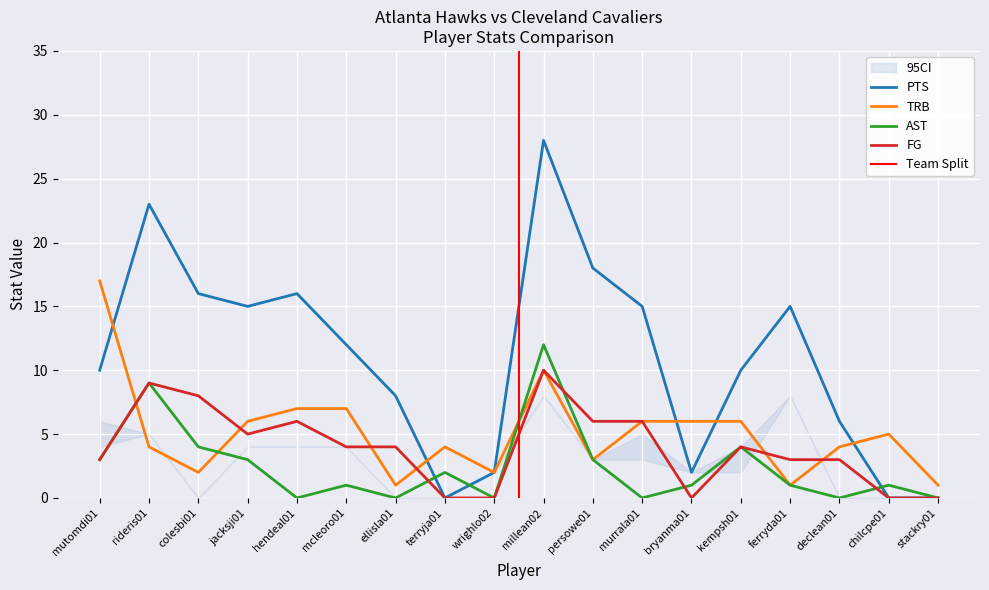

What is the sum of the TRB values at declean01 and murrala01?

10